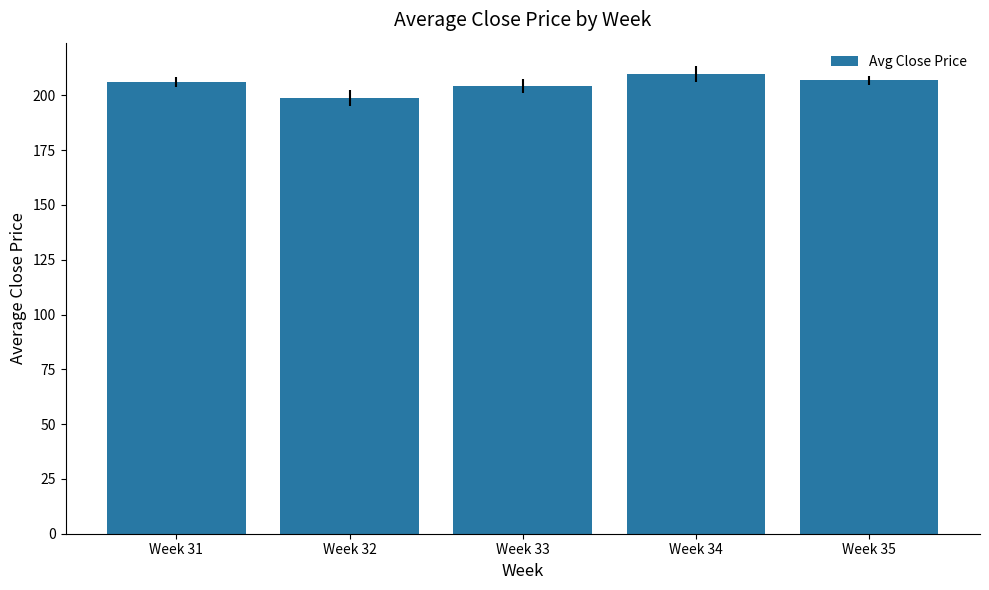

Are the bars grouped side by side (vs. stacked)?

No